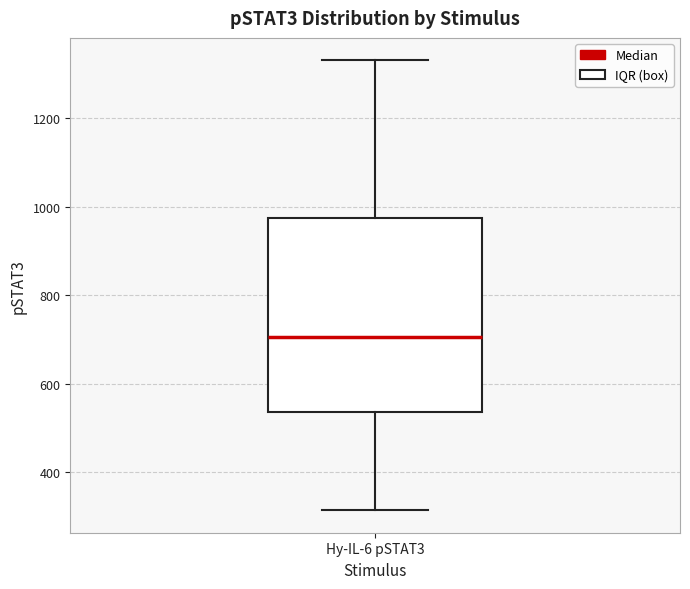

Read this box plot against the y-axis: the position of the median line, the range covered by the box, and the ends of both whiskers. The values are not printed on the chart, so give them approximately, as read against the axis.

median 700, box 540 to 980, whiskers 320 to 1340